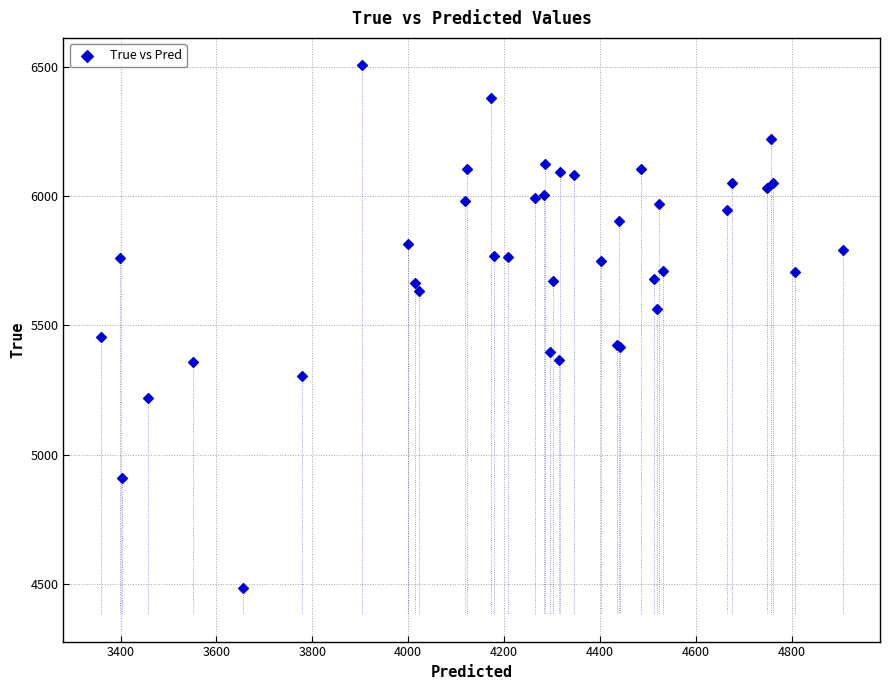

What Y value in the scatter plot is closest to 5494?

5456